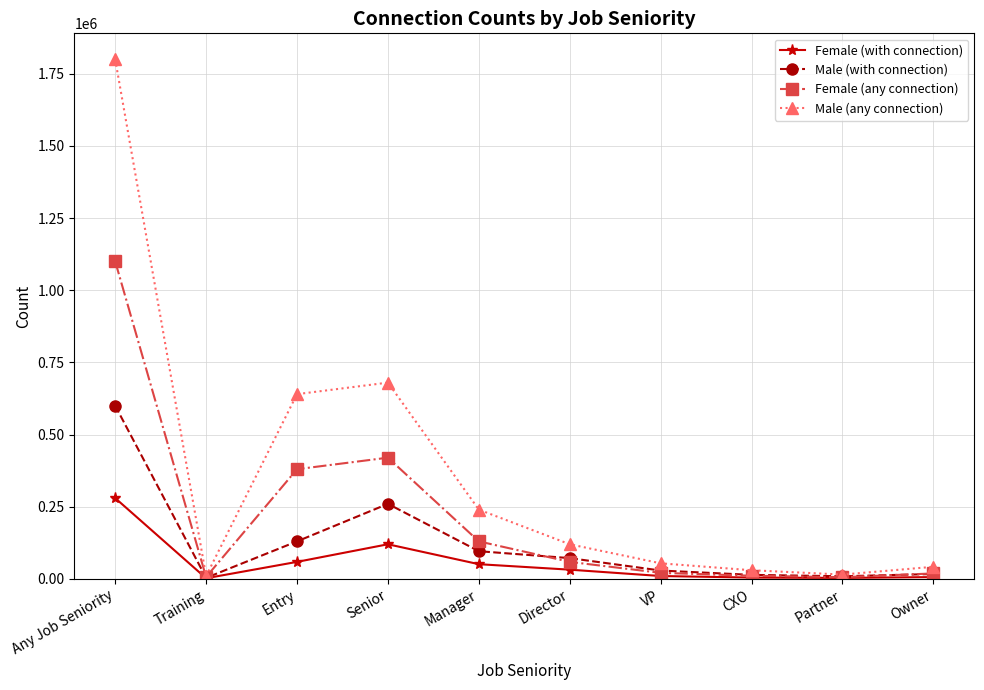

The value of Male (any connection) at Owner is 42000. True or false?

True